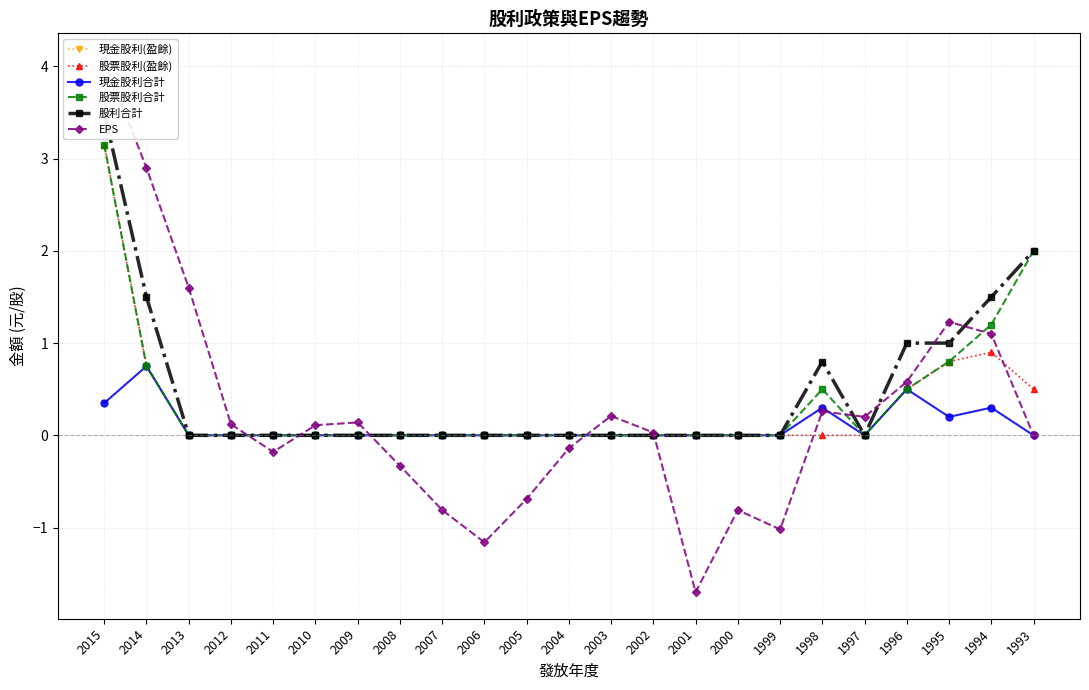

What is the difference between the 股票股利合計 values at 1996 and 2009?

0.5